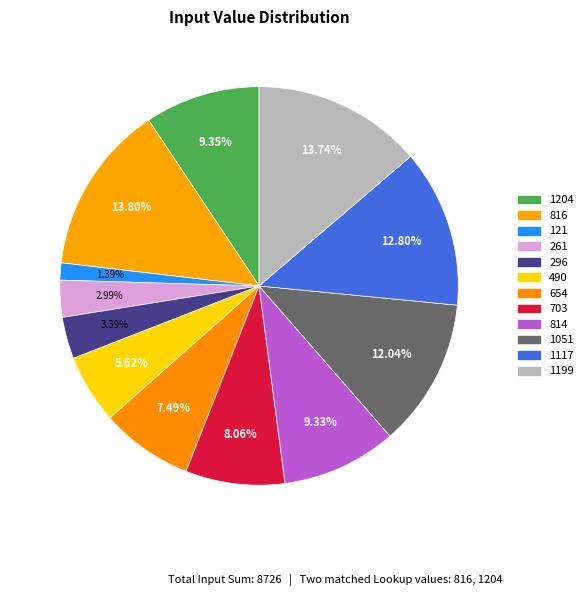

To the nearest percent, what is the combined percentage of 1204 and 121?

11%